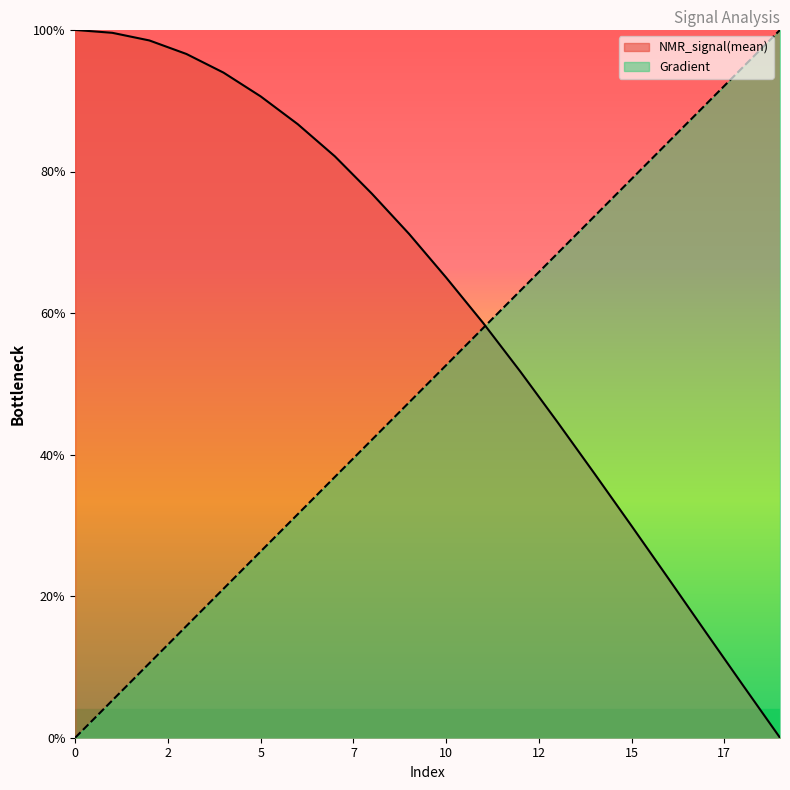

Which series has the largest total across all categories?

NMR_signal(mean)